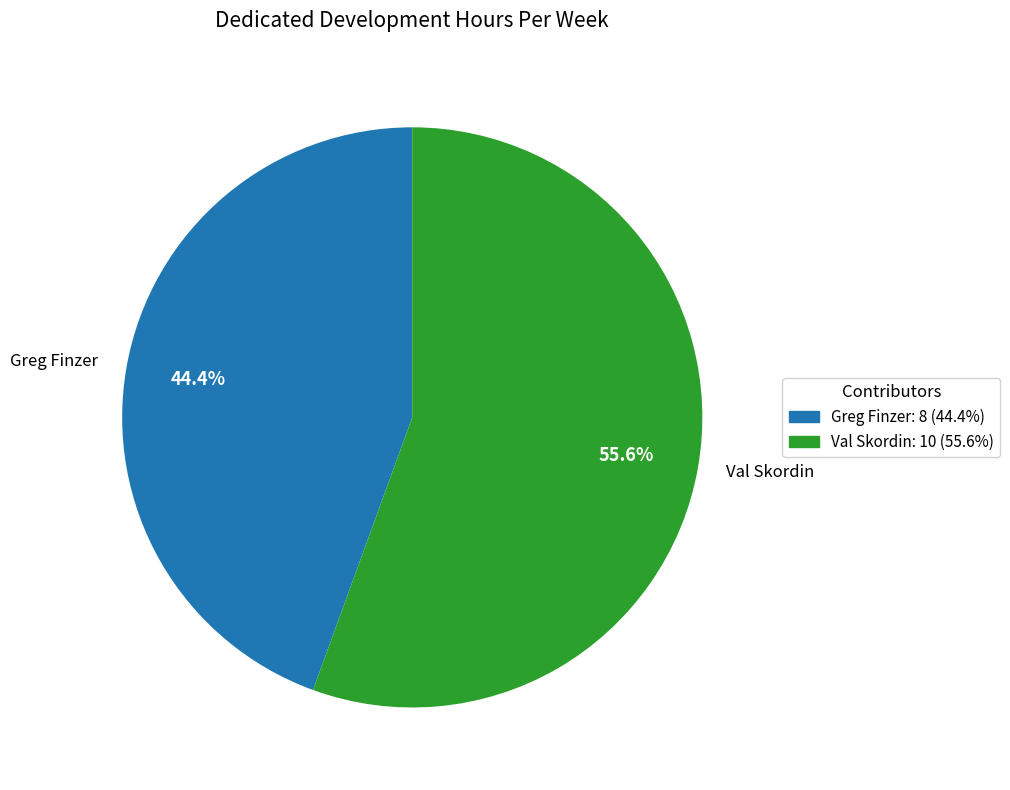

What portion of the pie excludes Val Skordin?

44.4%